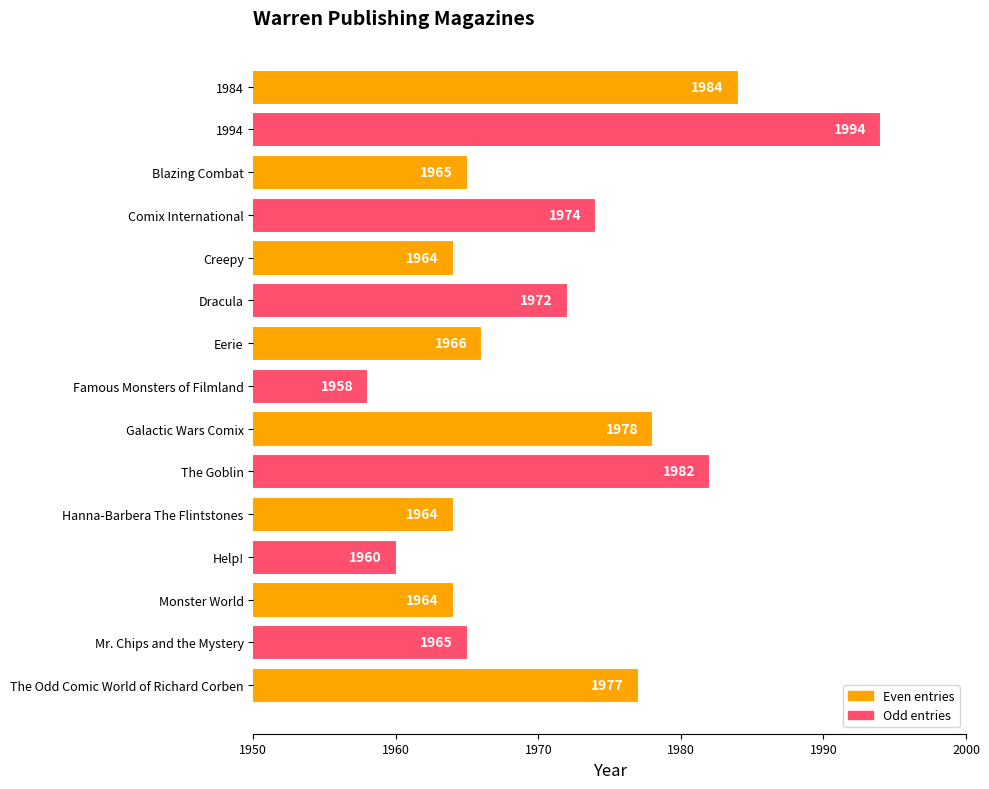

What position from the top is Hanna-Barbera The Flintstones?

11